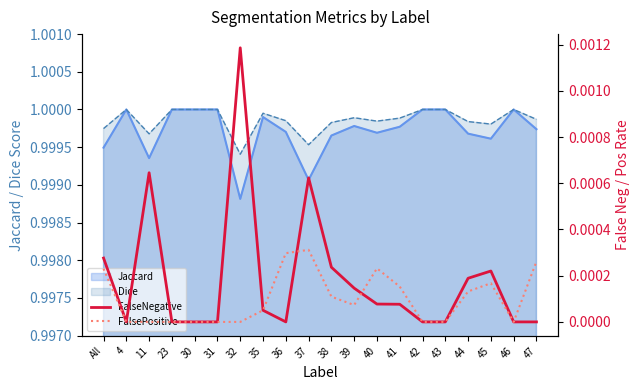

True or false: FalseNegative and FalsePositive cross at least once.

True